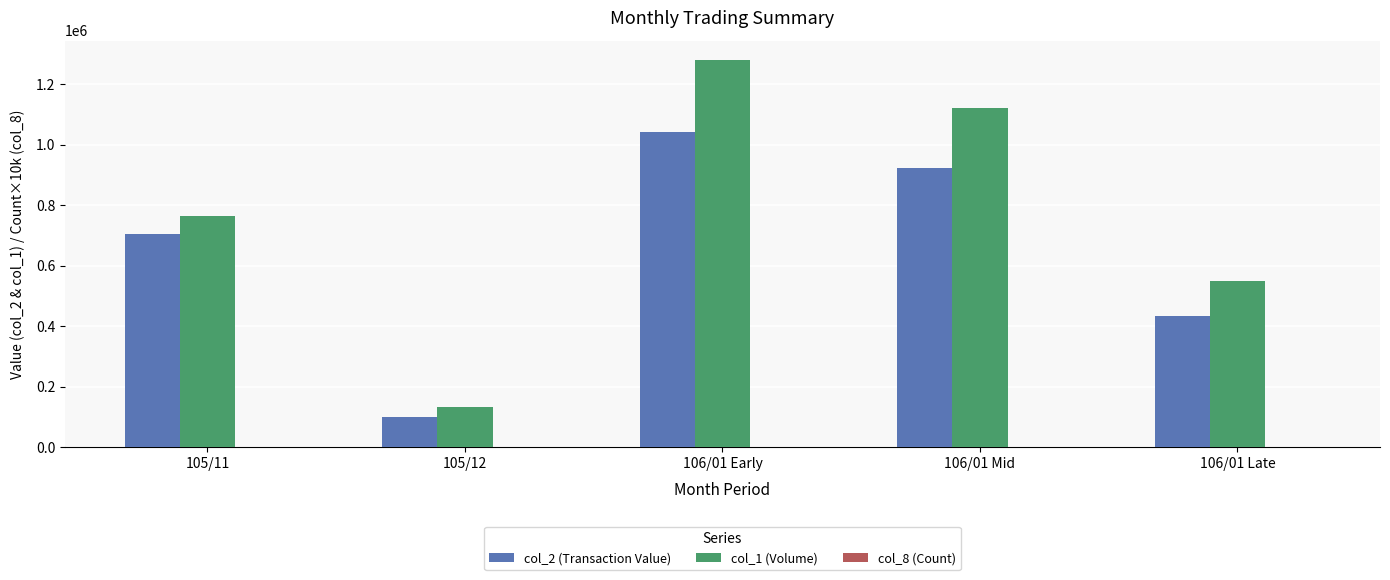

Which series has the largest range (max minus min)?

col_1 (Volume)